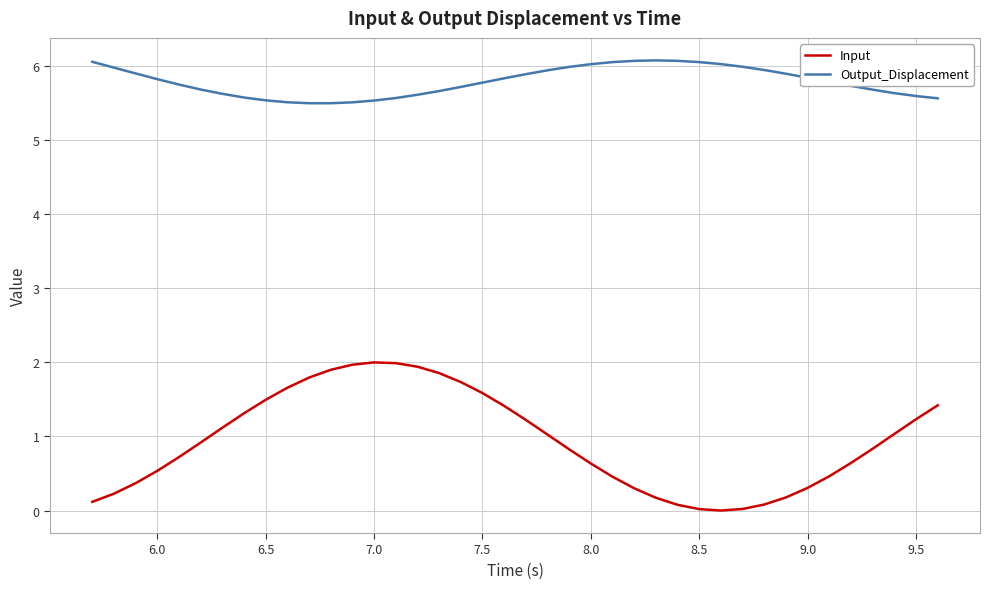

What is the maximum value shown in the chart?

6.1